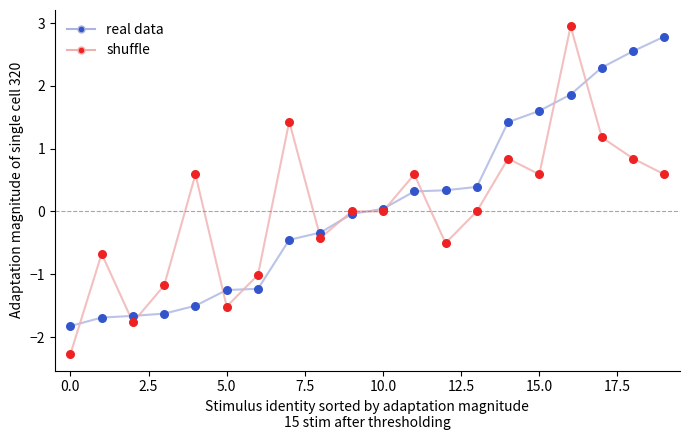

What is the greatest value displayed?

2.9